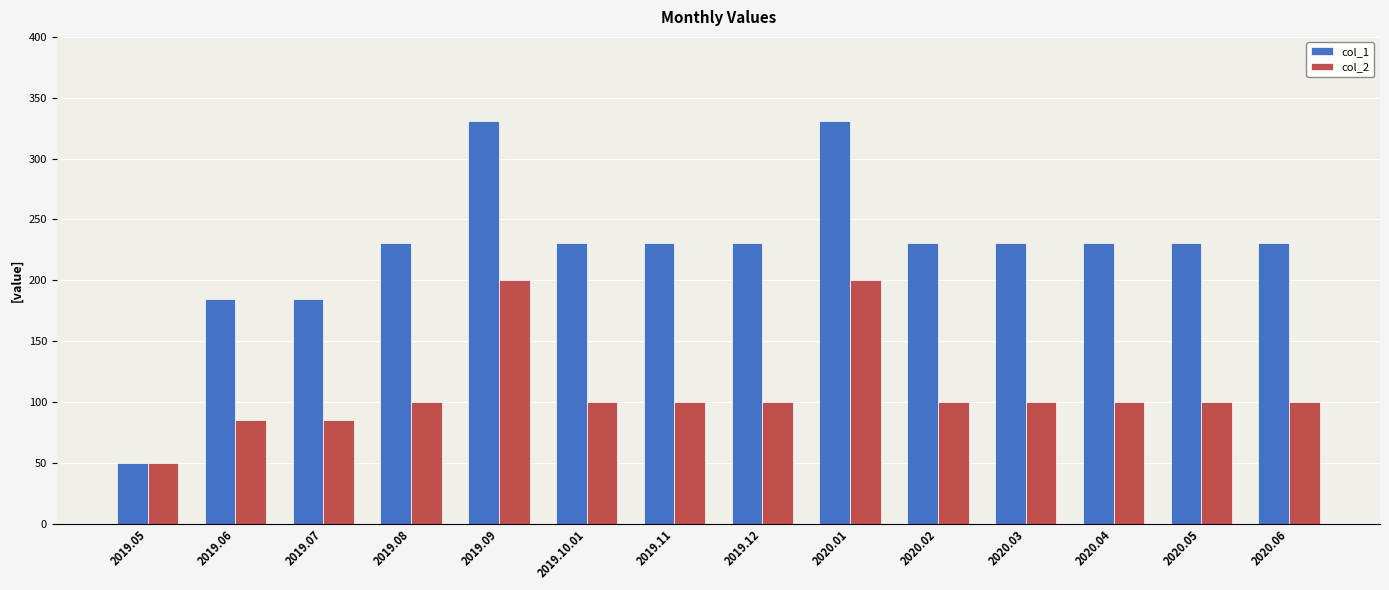

Is it true that col_2 equals 59 at 2019.10.01?

False